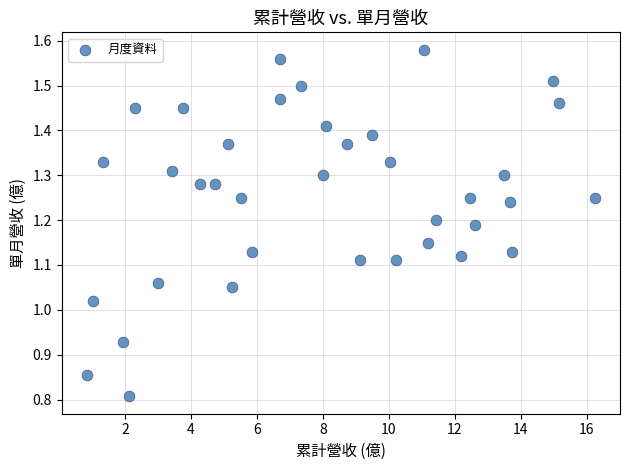

What is the range of Y values (max minus min)?

0.8